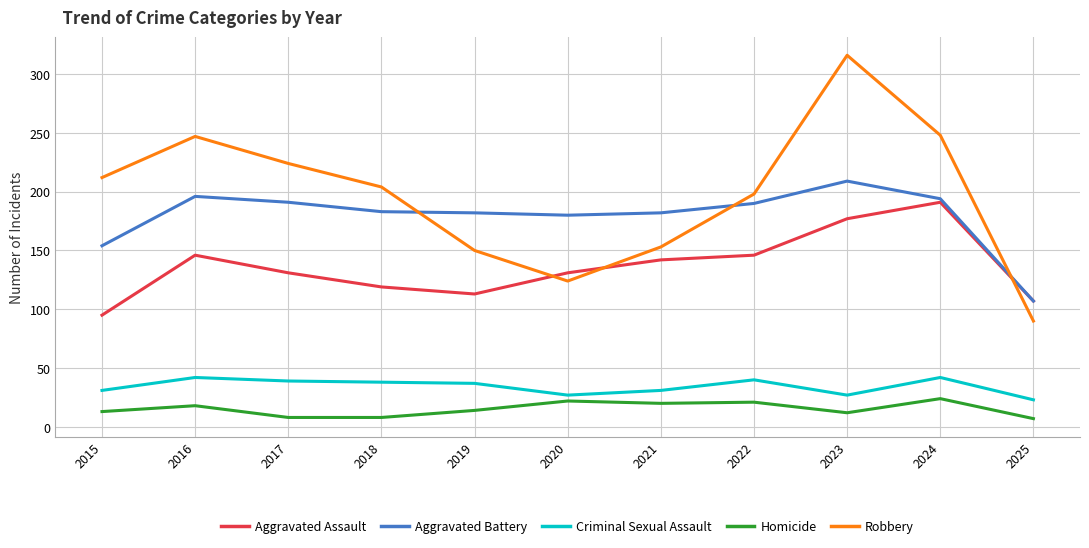

How many values in the Robbery series are below 204?

5